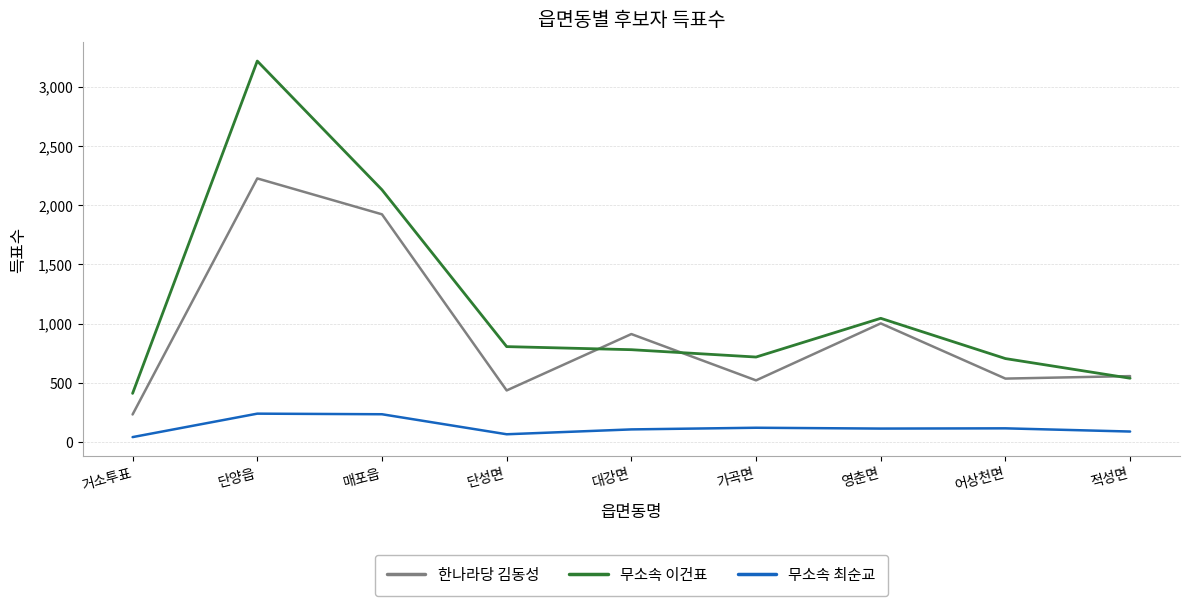

What is the total value across all series at 단양읍?

5683